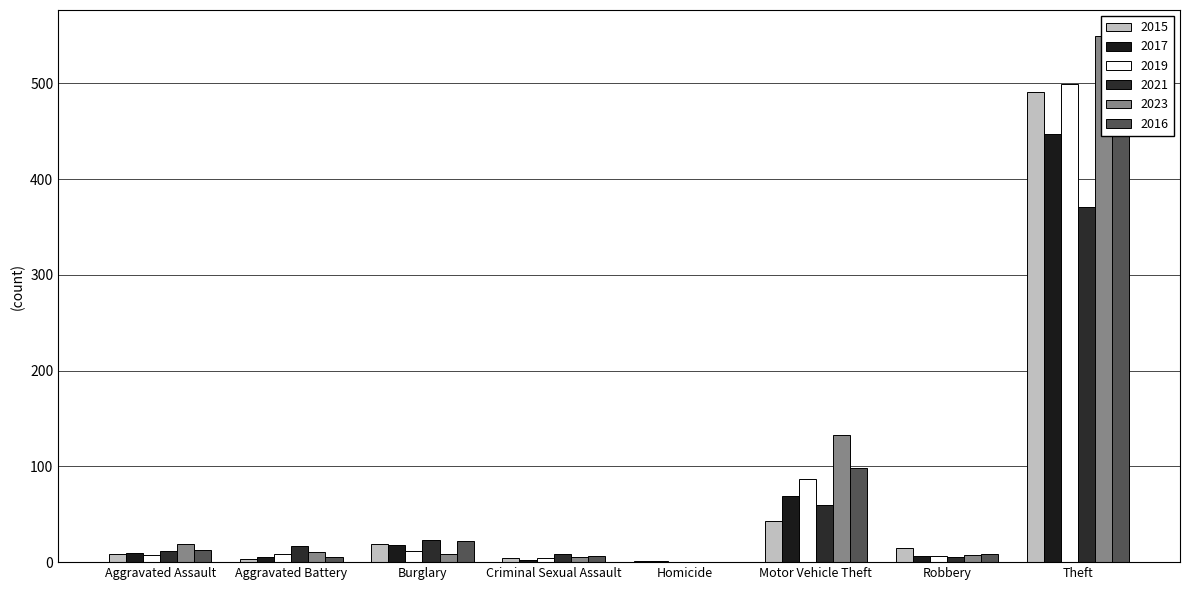

What position from the right is Aggravated Battery?

7